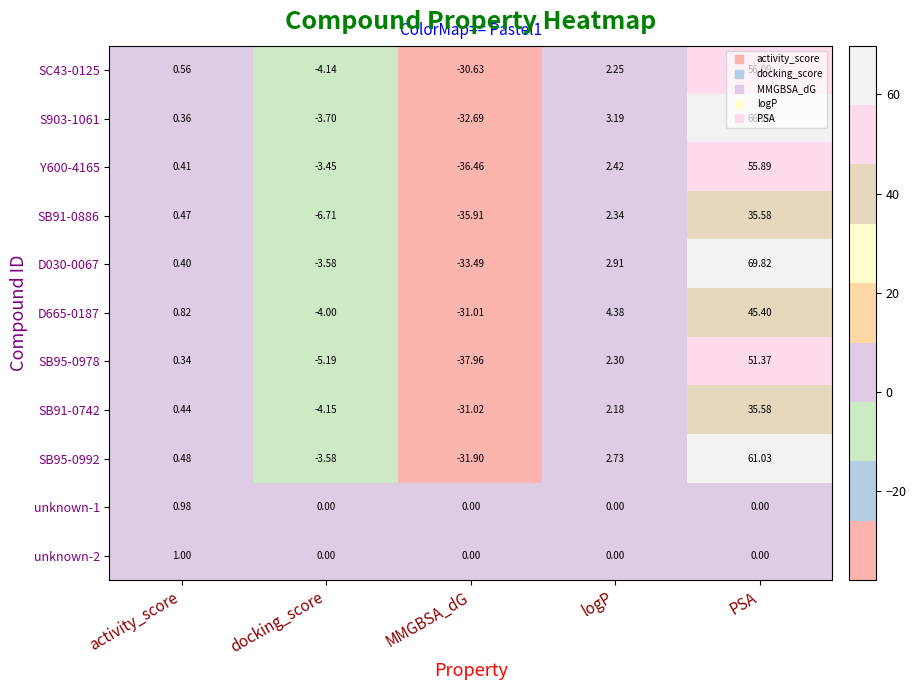

At which label does SC43-0125 first exceed 0?

activity_score